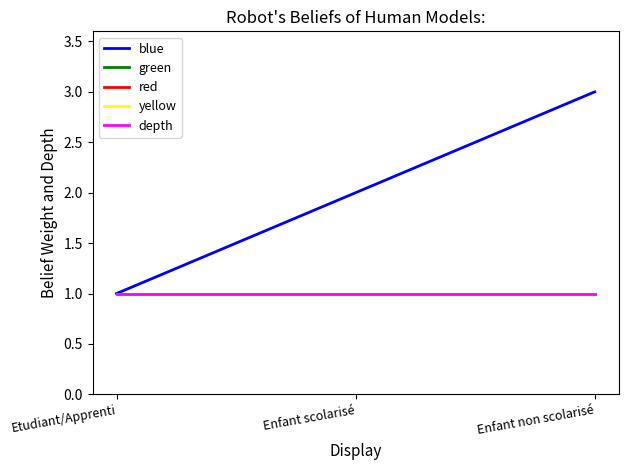

Reading left to right, transcribe all the data shown in this chart.

blue: 1	2	3
green: 1	1	1
red: 1	1	1
yellow: 1	1	1
depth: 1	1	1